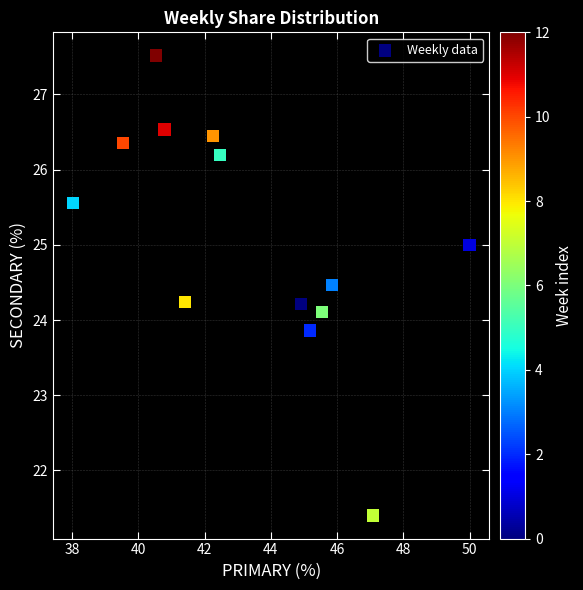

What is the range of X values (max minus min)?

12.0